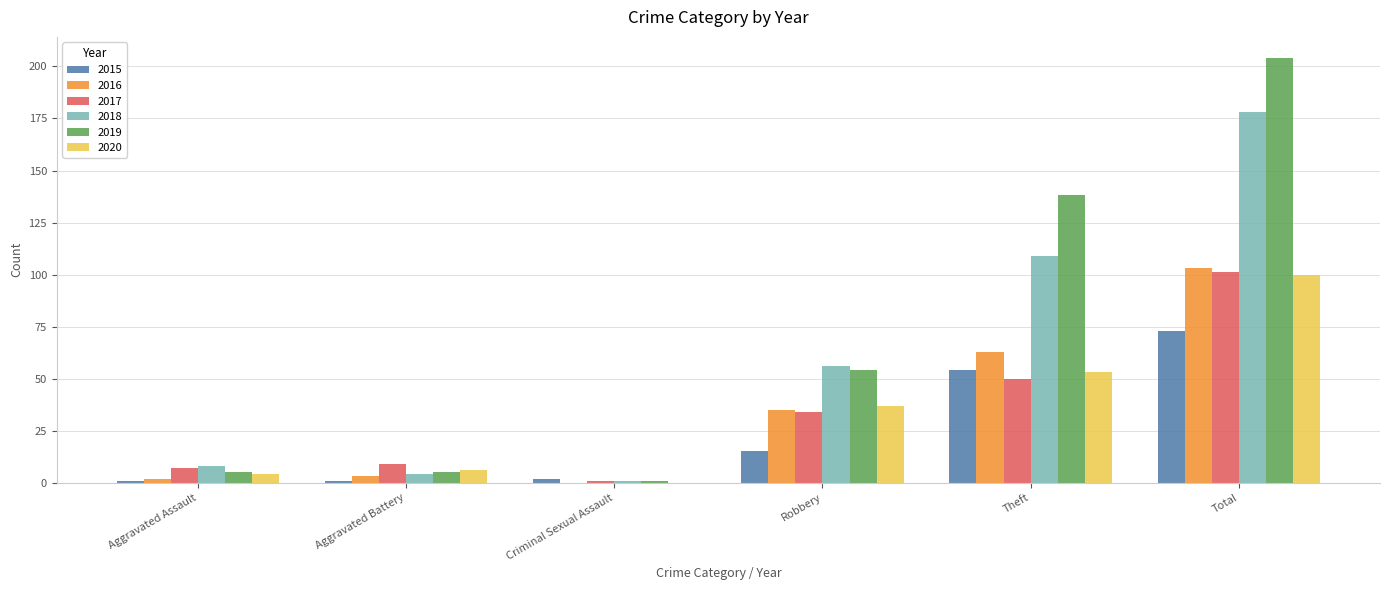

What are all the series names shown in the legend?

2015, 2016, 2017, 2018, 2019, 2020